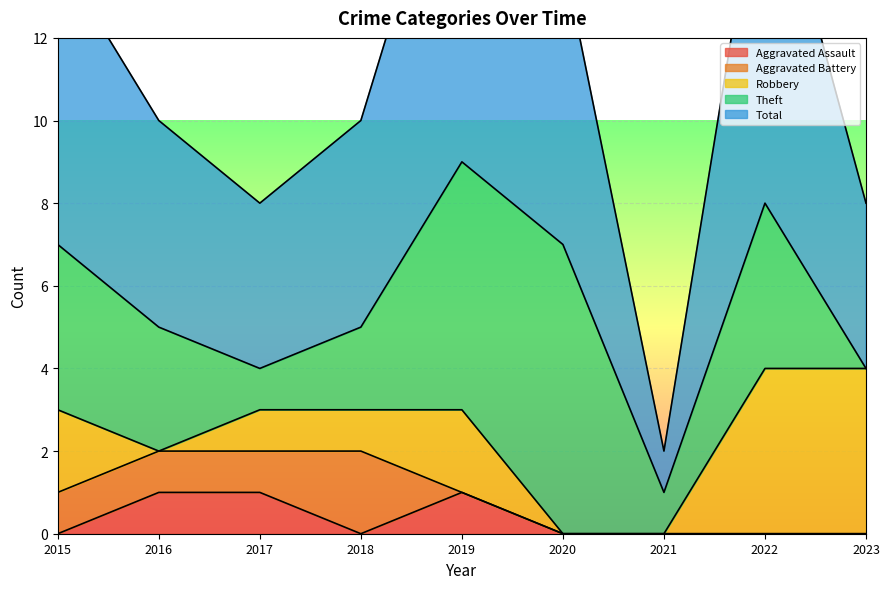

How many lines are shown in the chart?

5